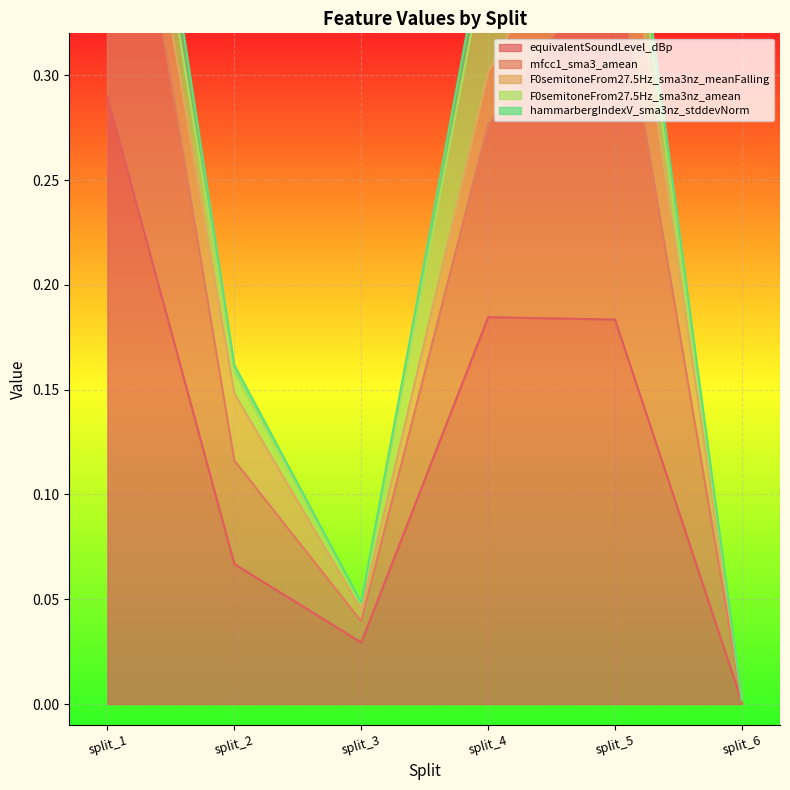

In F0semitoneFrom27.5Hz_sma3nz_meanFalling, how many points are higher than both neighbors (excluding endpoints)?

2